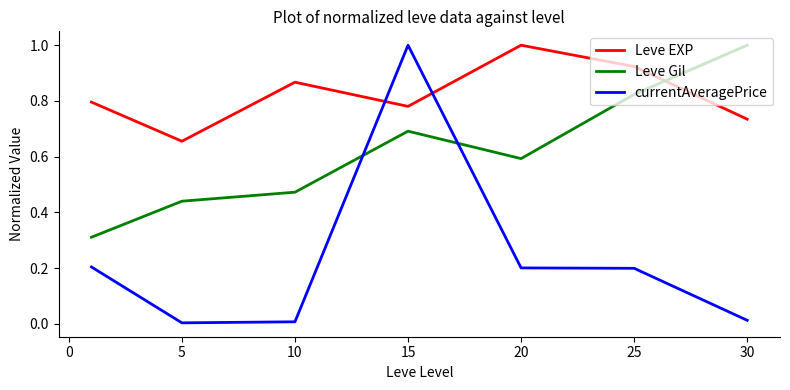

Which series has the largest total across all categories?

Leve EXP